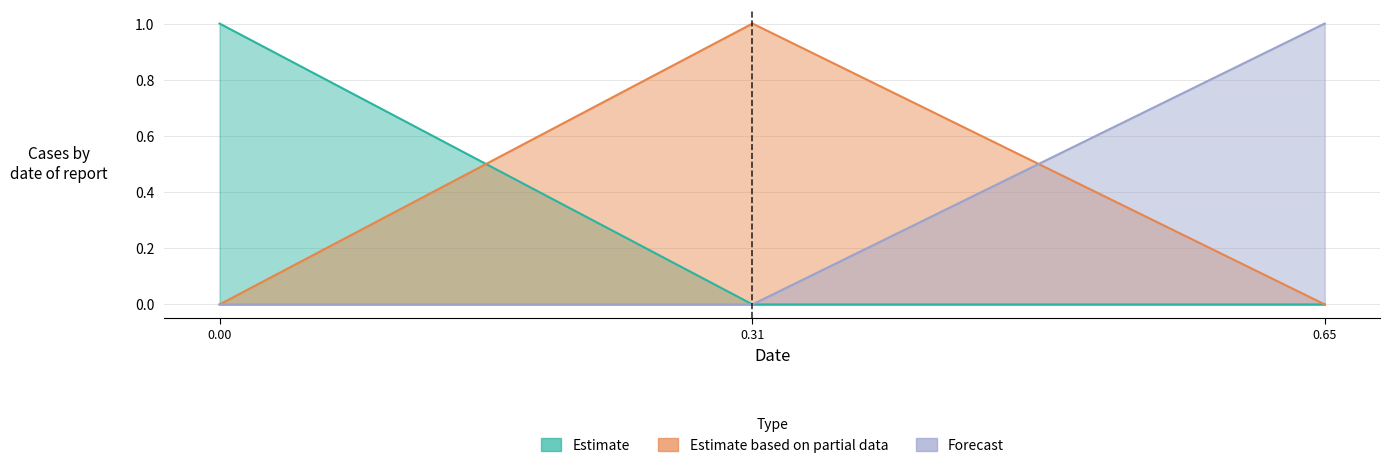

What is the difference between the highest and lowest values at 0.65?

1